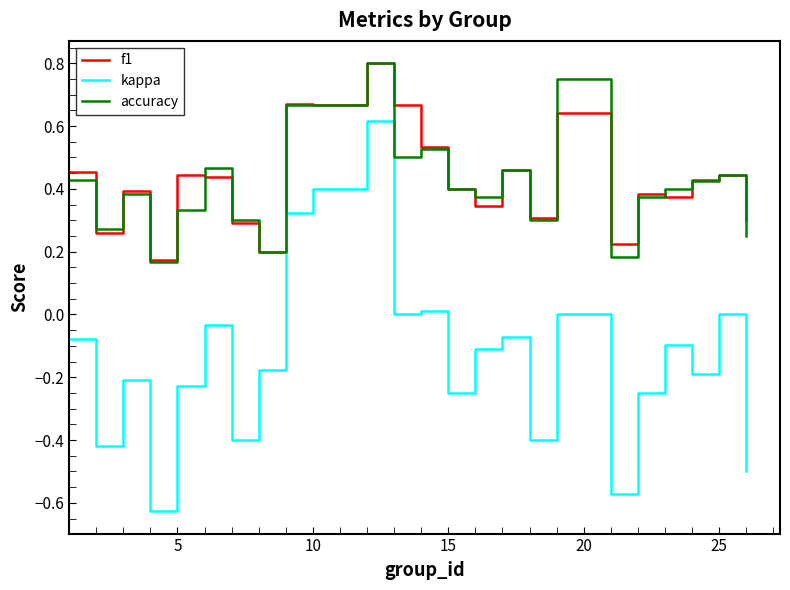

How many lines are shown in the chart?

3